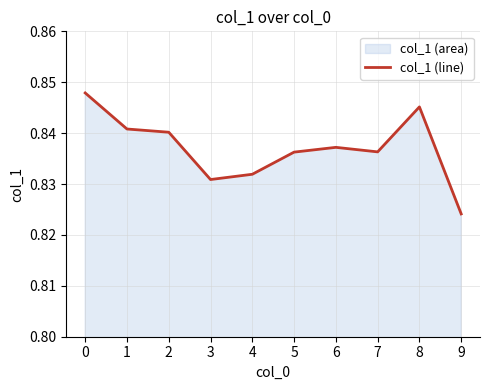

True or false: the data shows 0.2 at 6.

False